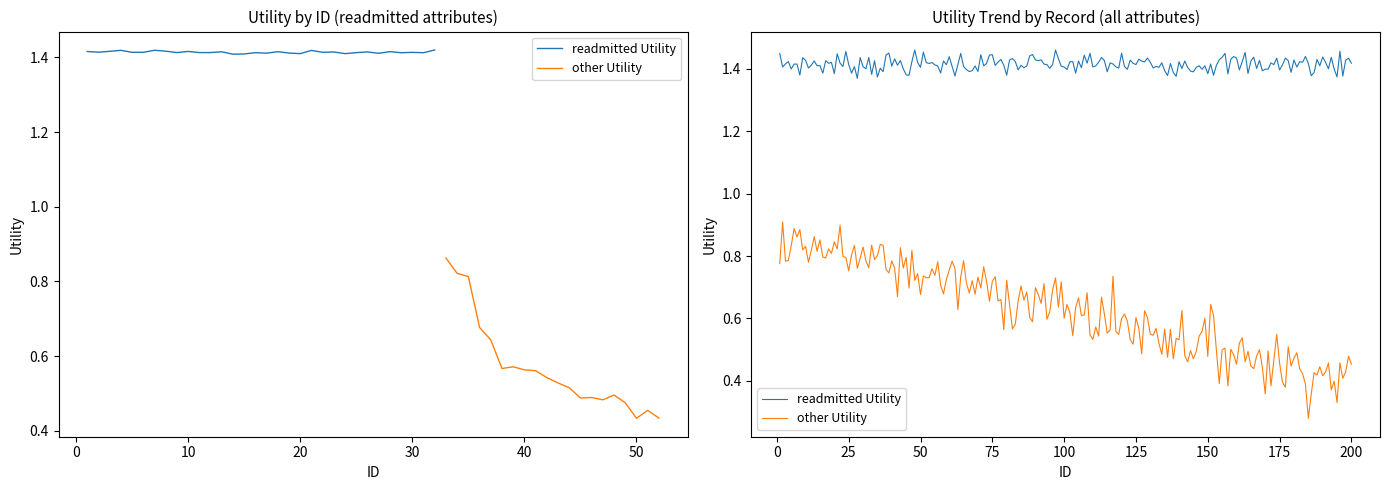

Between 1 and 11, which series saw the biggest shift?

other_attributes